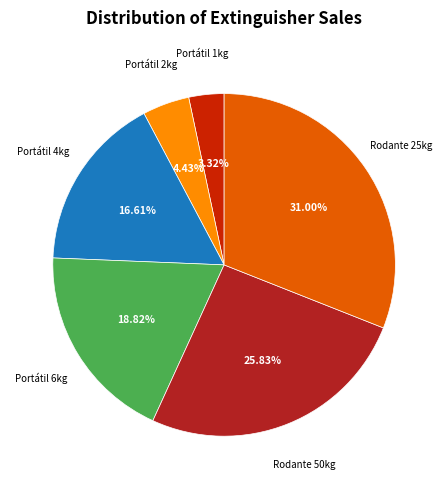

Is there a majority slice in this chart?

No